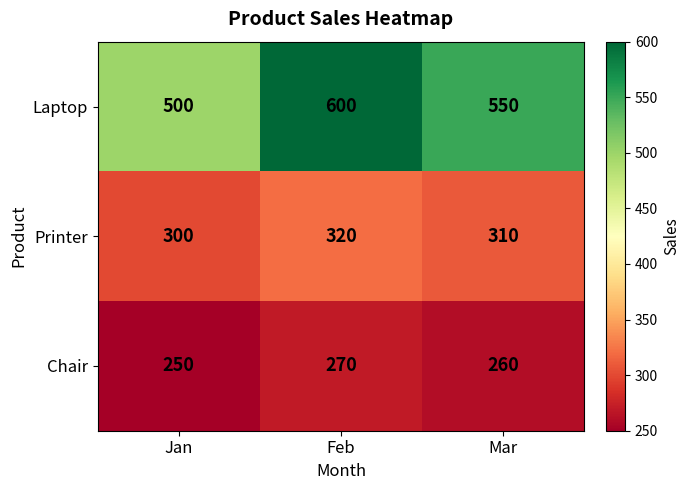

Is it true that Laptop equals 335 at Feb?

False